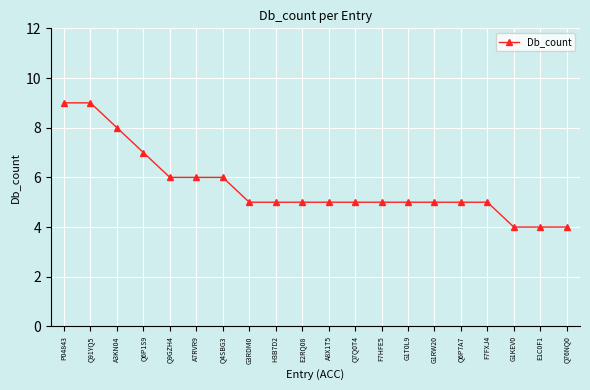

What is the value of the 14th point from the left?

5